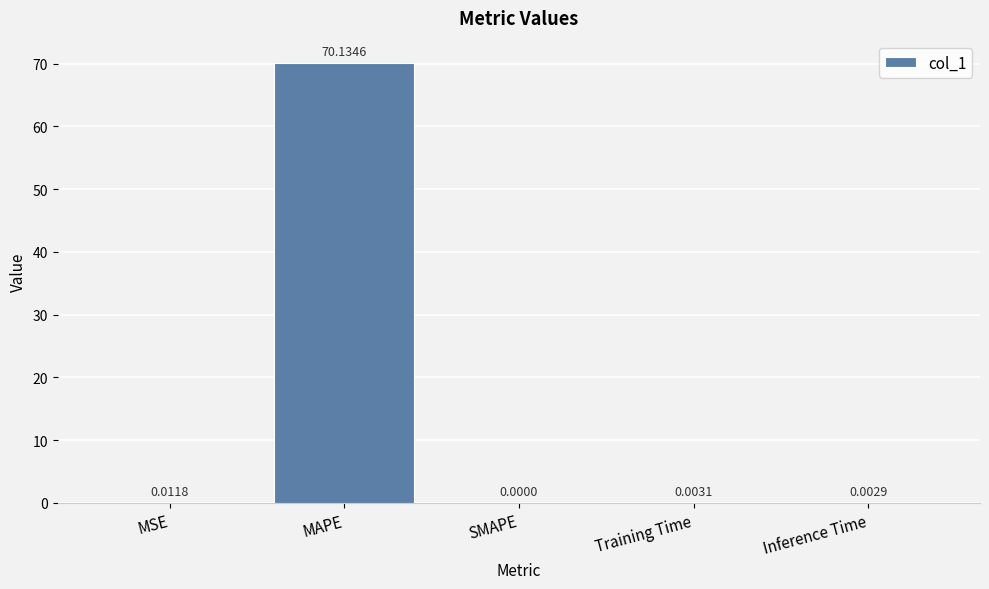

At which label is the value closest to 35?

MSE